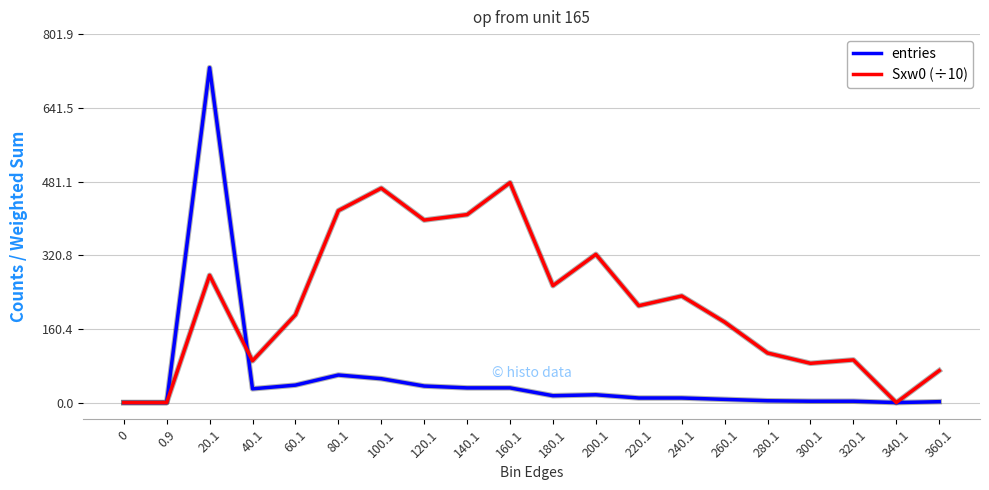

List the series in order of their peak value, lowest first.

Sxw0 (÷10), entries